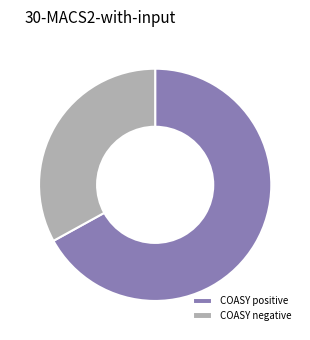

Which category has the biggest portion of the pie?

COASY positive